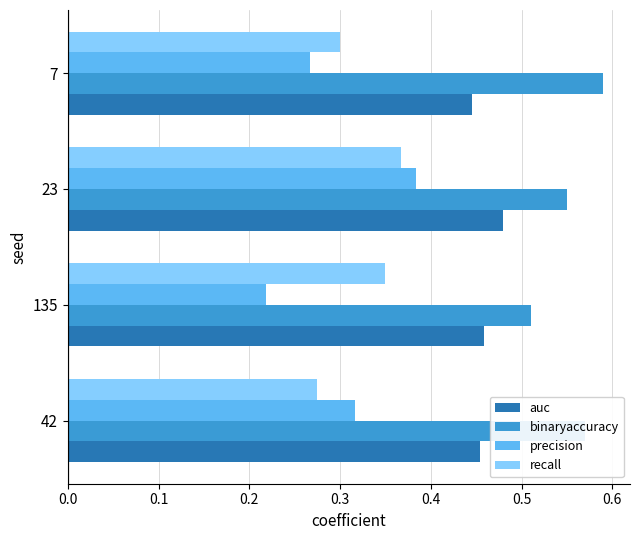

Which category has the lowest value in the recall series?

42